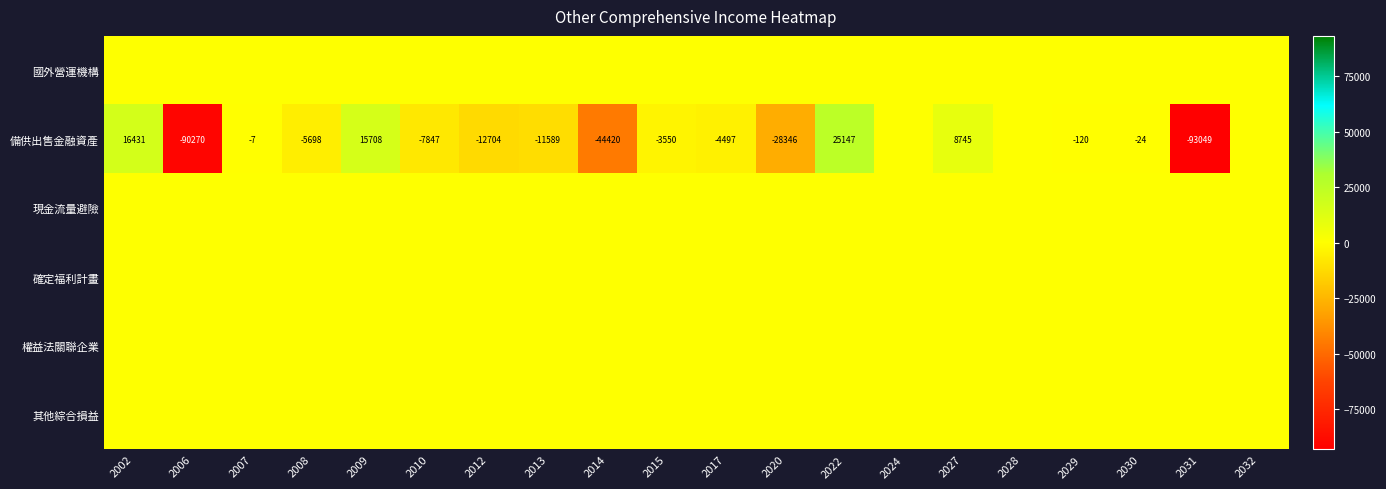

True or false: 備供出售金融資產 has a value of -90270 at 2006.

True